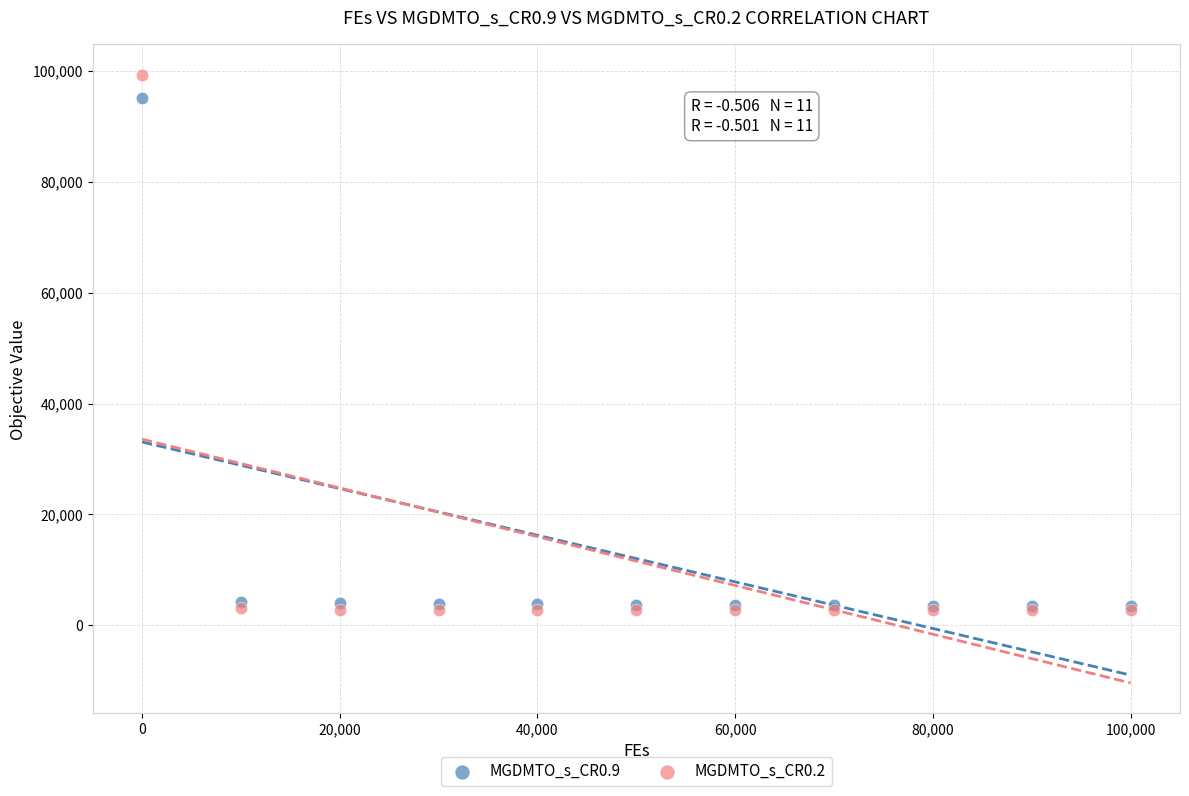

Across all series, what Y value is closest to 51022?

95162.1